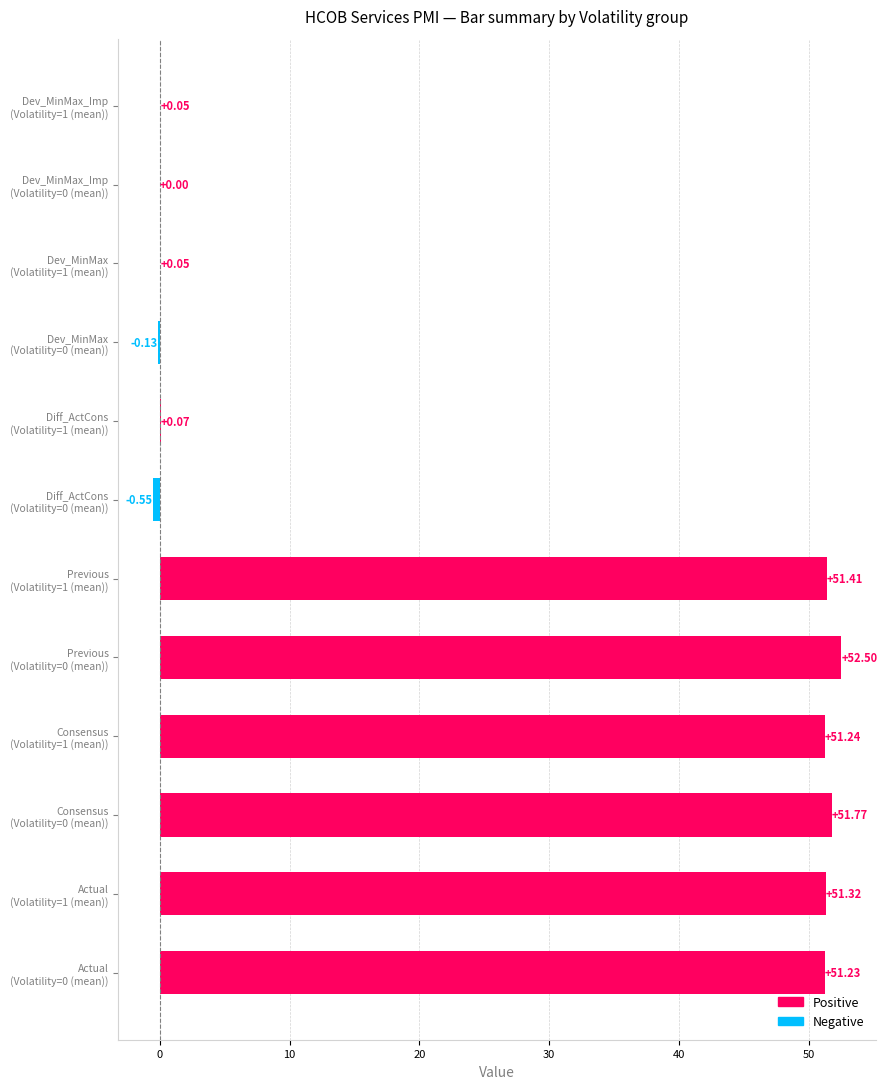

What is the sum of all values?

309.0